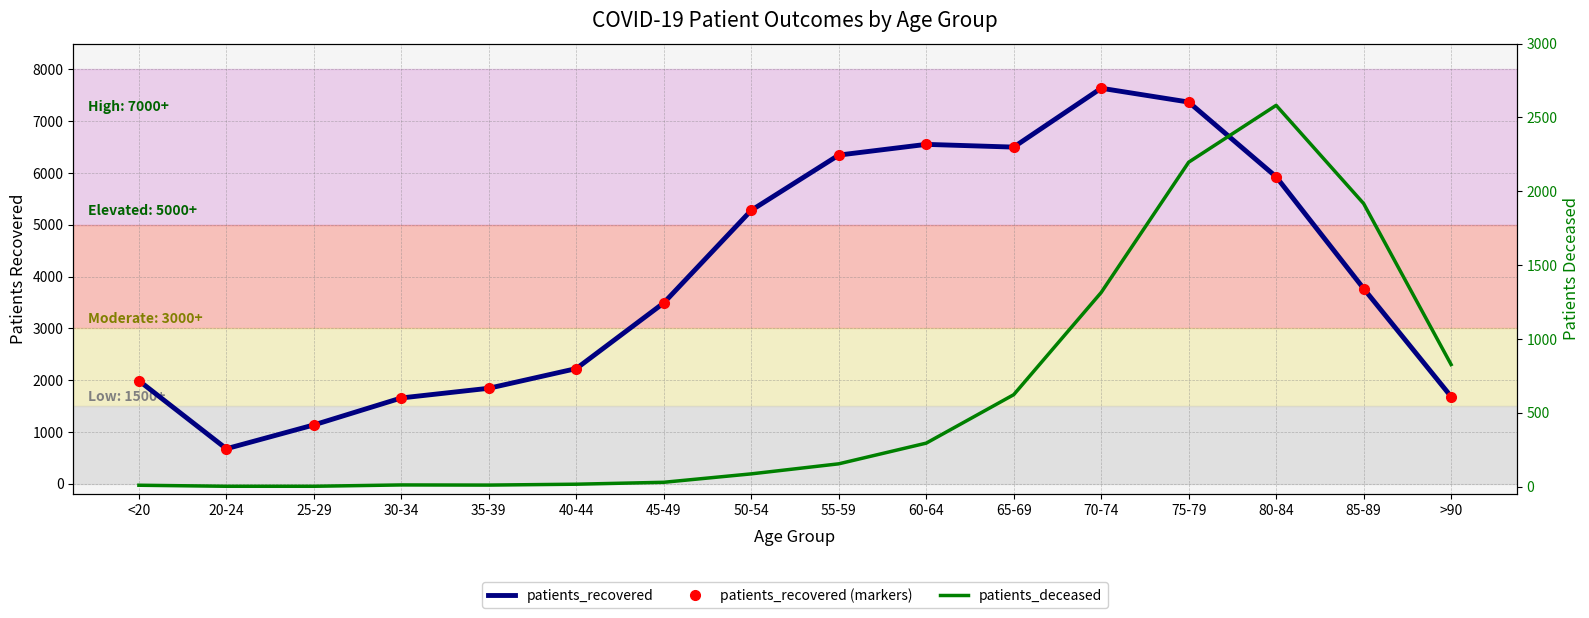

Rank the categories by patients_deceased value from lowest to highest.

20-24, 25-29, <20, 35-39, 30-34, 40-44, 45-49, 50-54, 55-59, 60-64, 65-69, >90, 70-74, 85-89, 75-79, 80-84